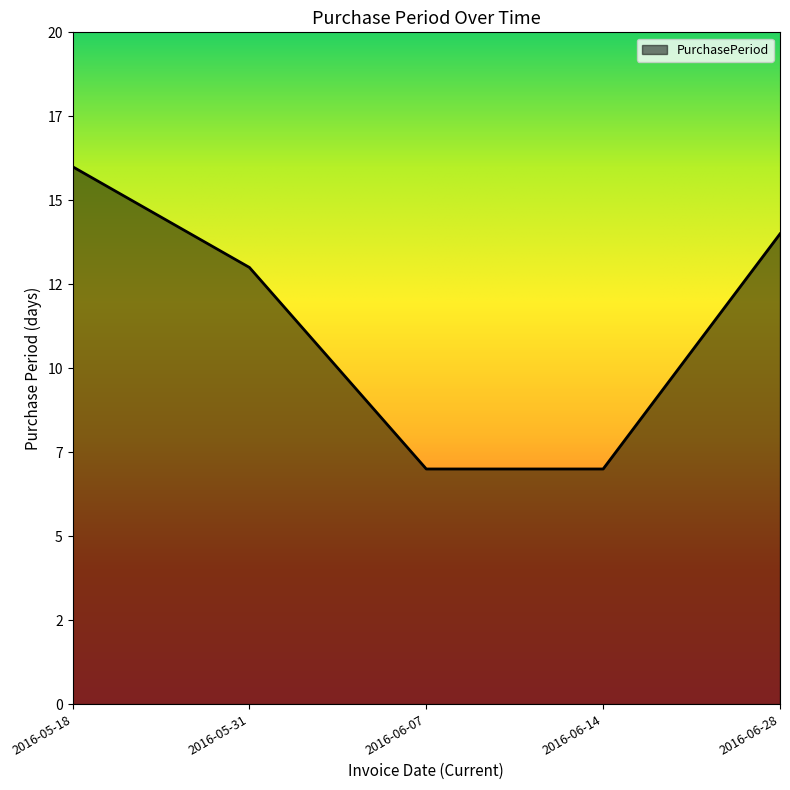

Does the chart display data point markers on the line(s)?

No